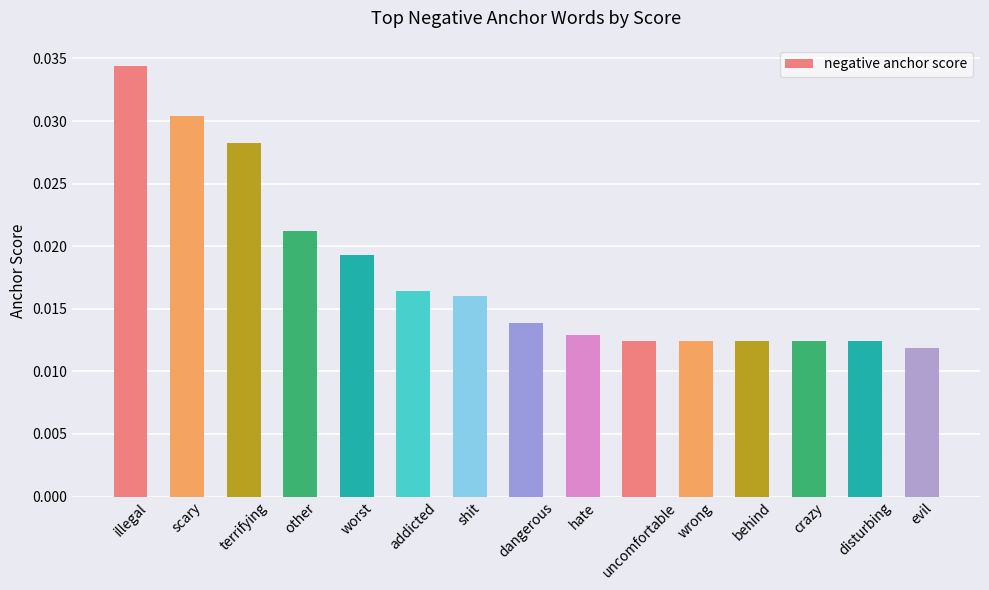

How many distinct data groups are displayed?

1